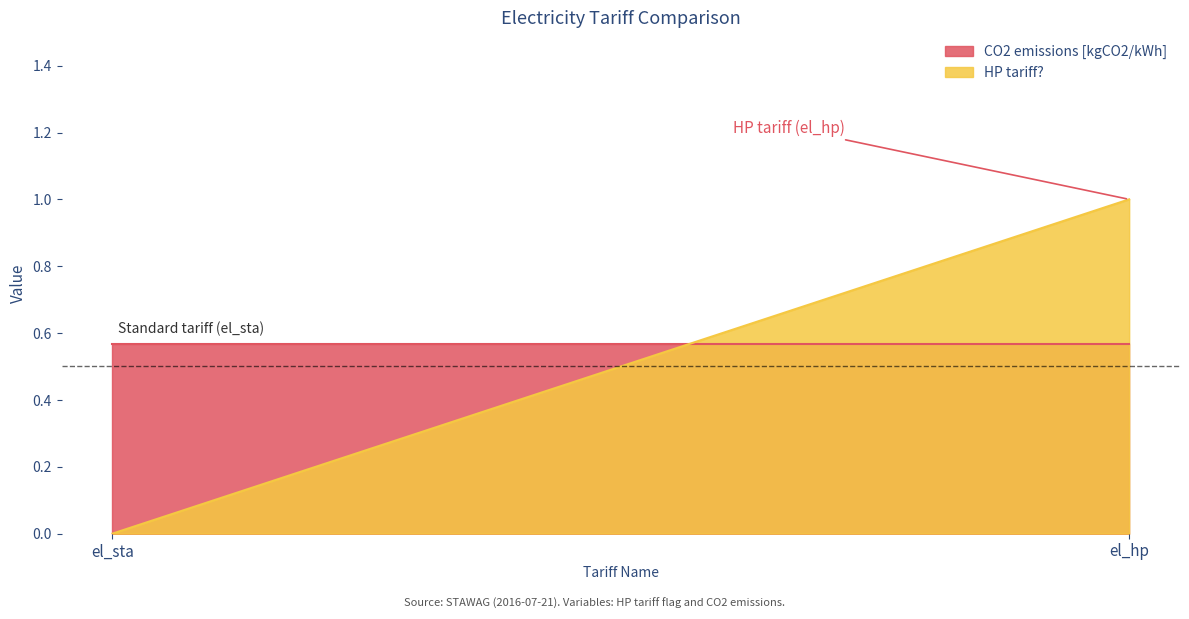

What is the label of the 2nd point from the right?

el_sta